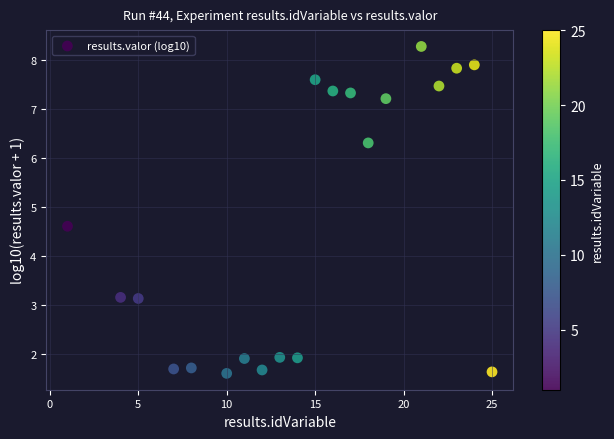

What is the range of Y values (max minus min)?

6.7